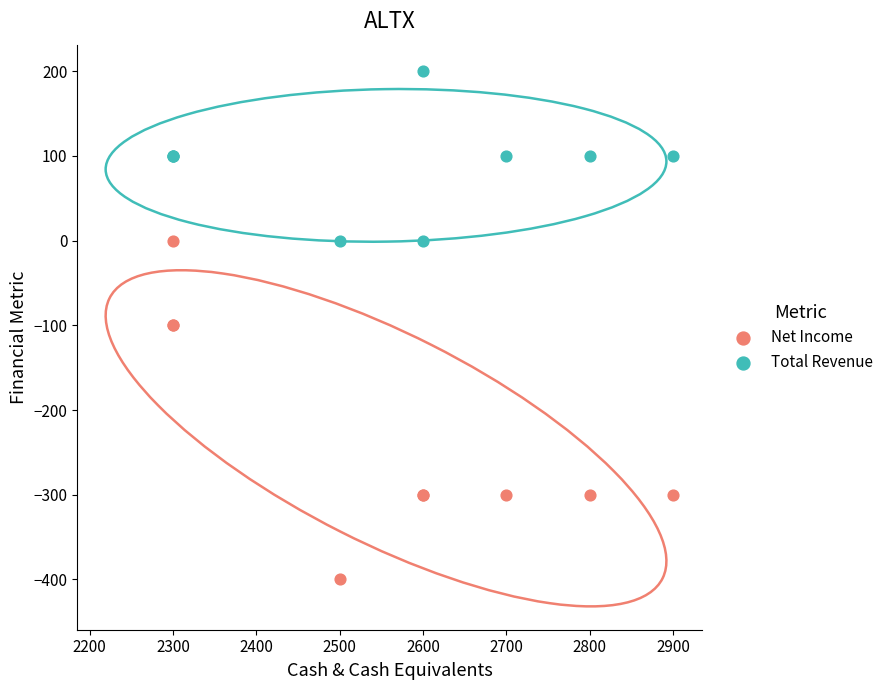

What is the X range (max minus min) for the scatter plot?

600